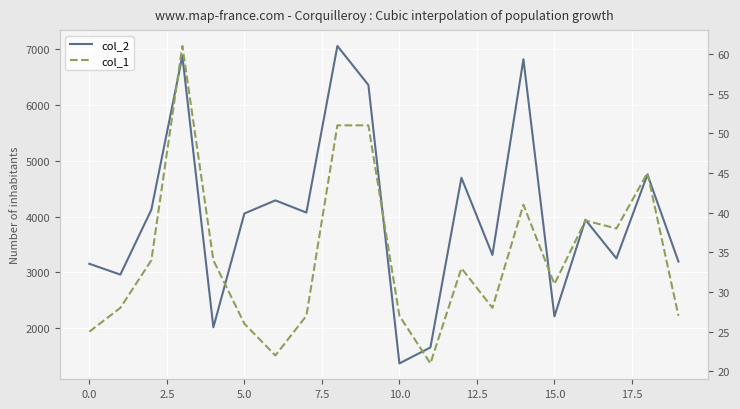

What is the label of the 12th point from the left?

11